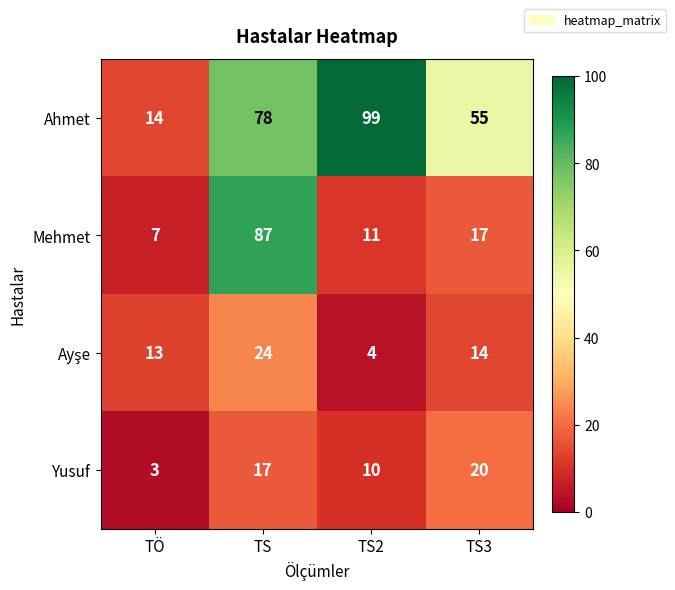

The Ahmet series shows 85 at TS3. True or false?

False